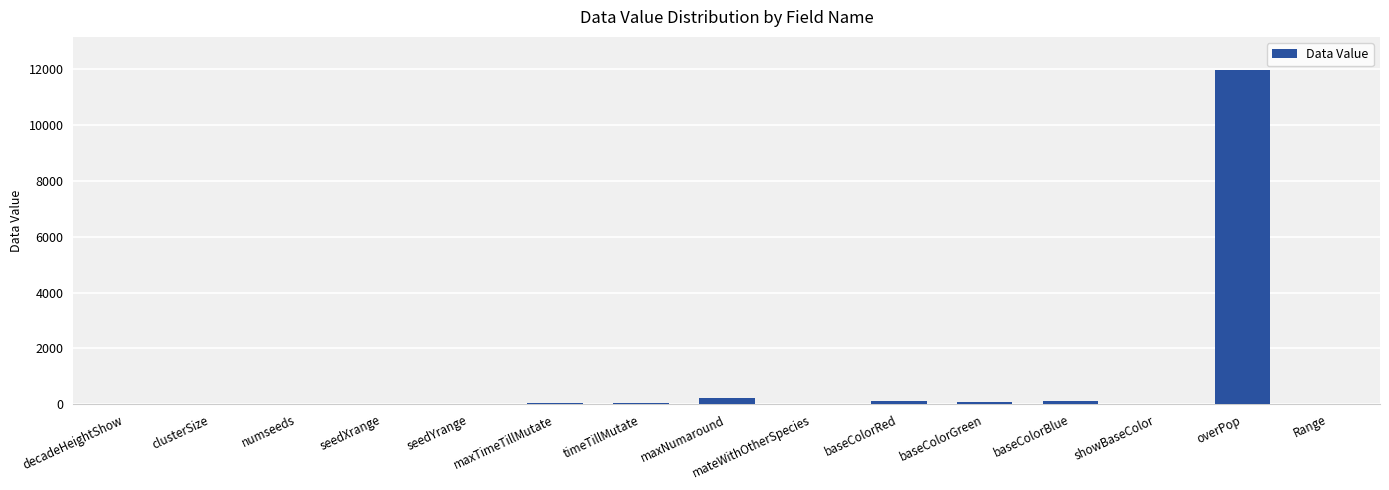

How many data points does each series have?

15